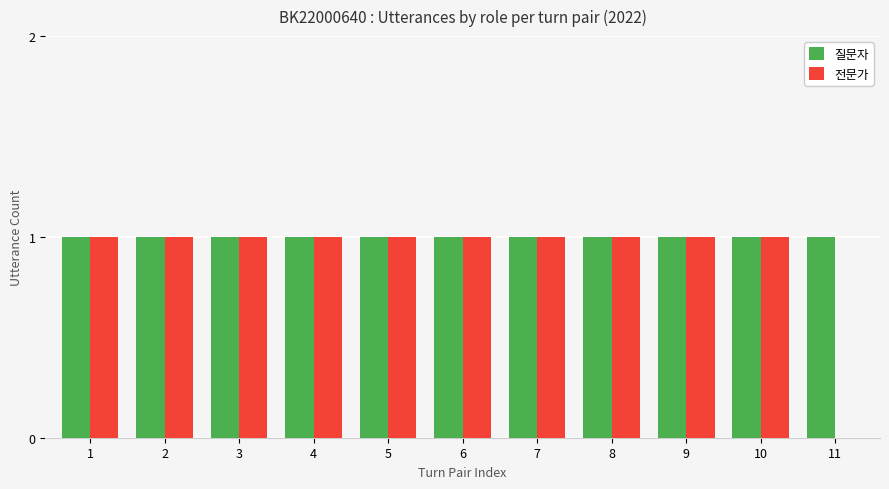

Is the value of 전문가 at 11 greater than the value of 질문자 at 6?

No